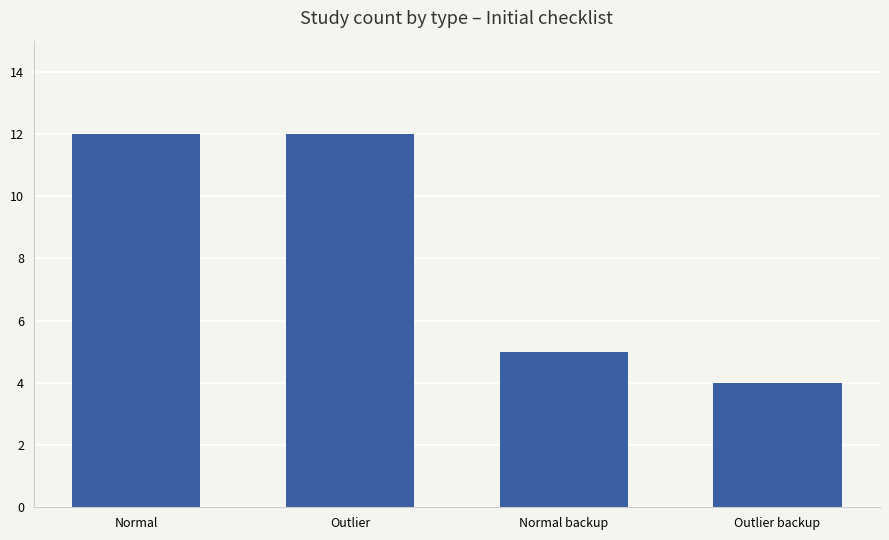

What is the change in value from Normal to Outlier backup?

-8